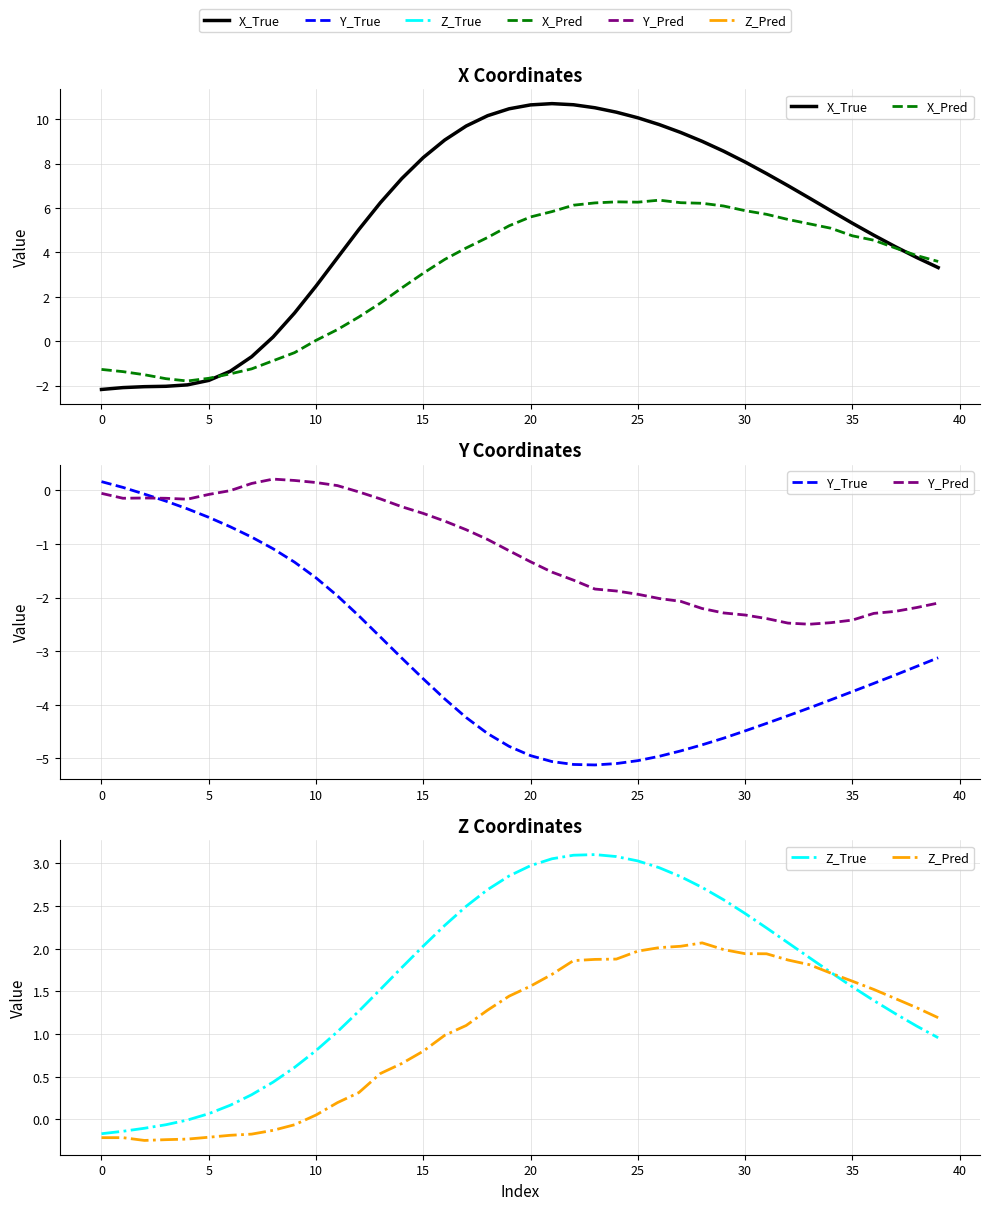

The X_True series shows -3.1 at 10. True or false?

False